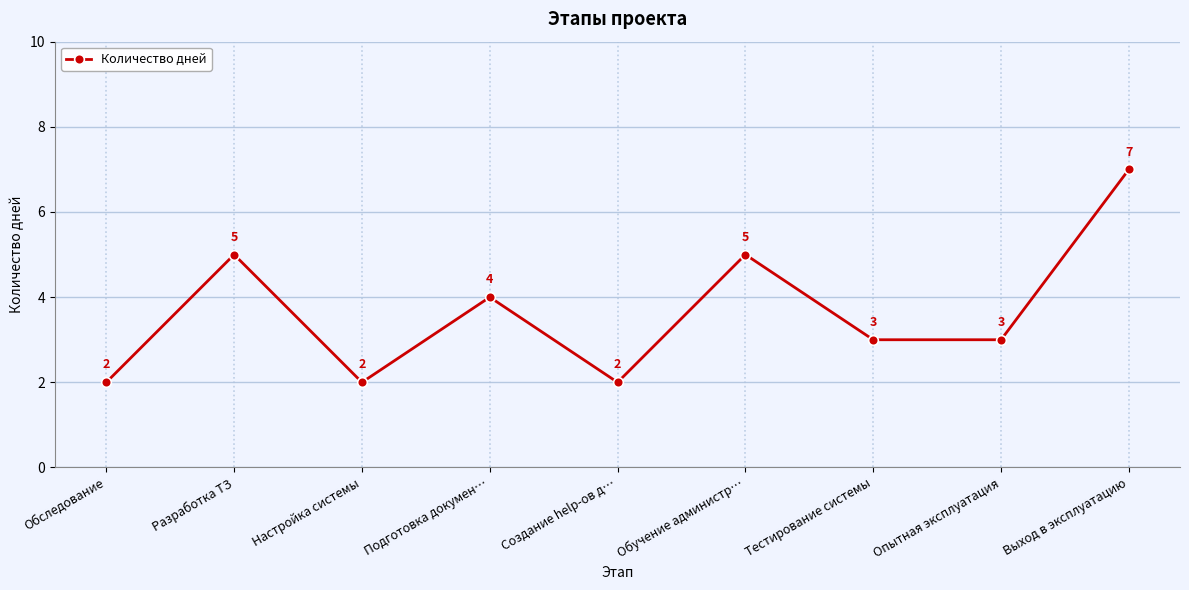

Is it true that the value at Обследование is 4?

False